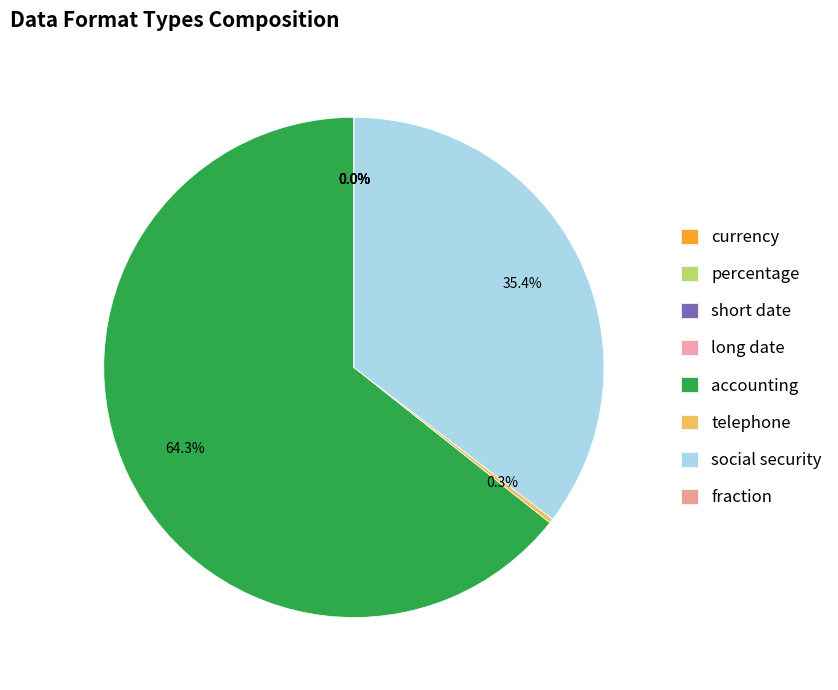

To the nearest percent, what is the average slice percentage?

12%